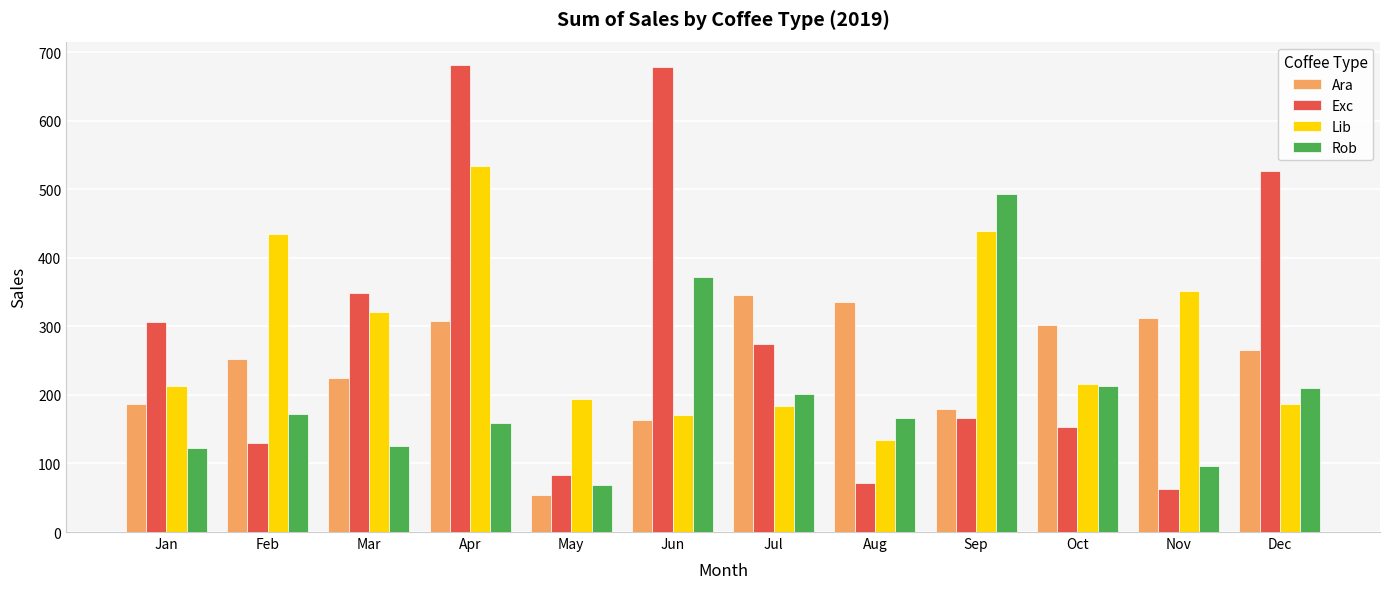

Where does the Lib series first go above 215?

Feb